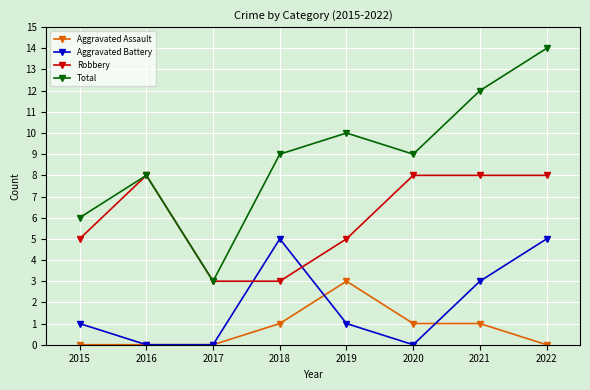

What are all the series names shown in the legend?

Aggravated Assault, Aggravated Battery, Robbery, Total